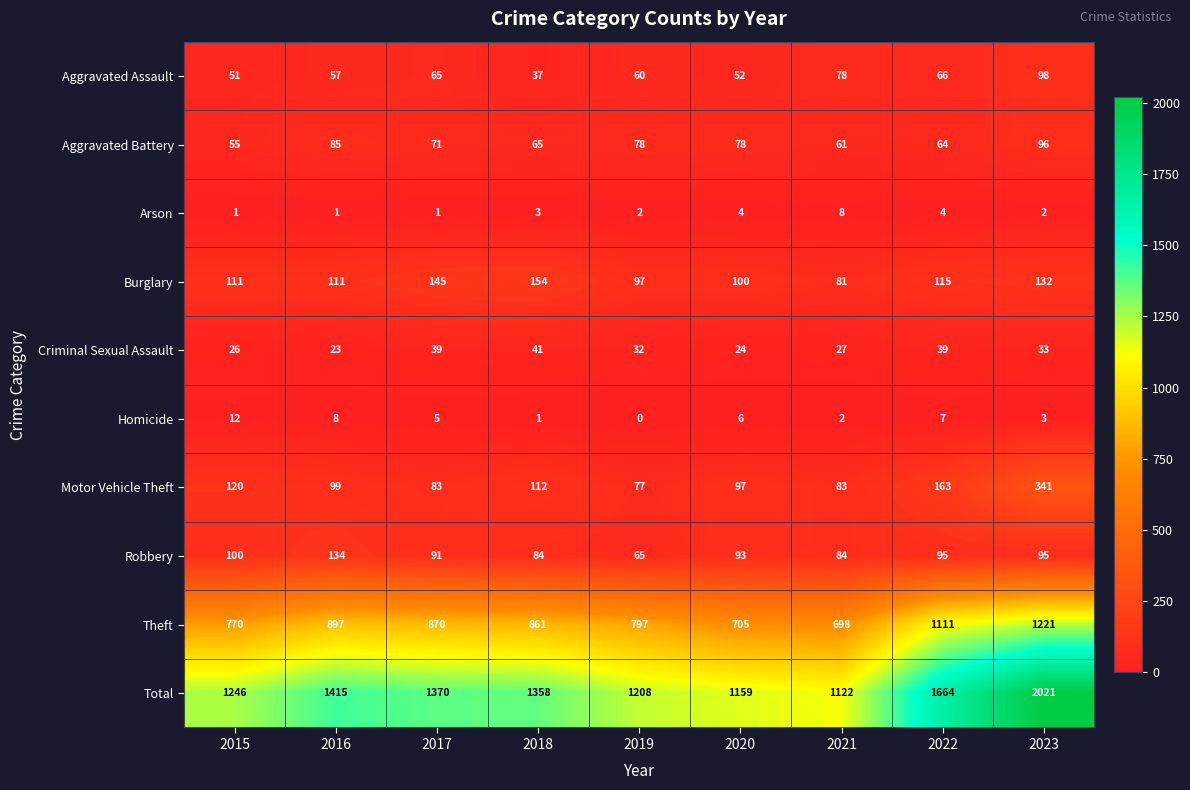

At how many categories does at least one series exceed 122?

9